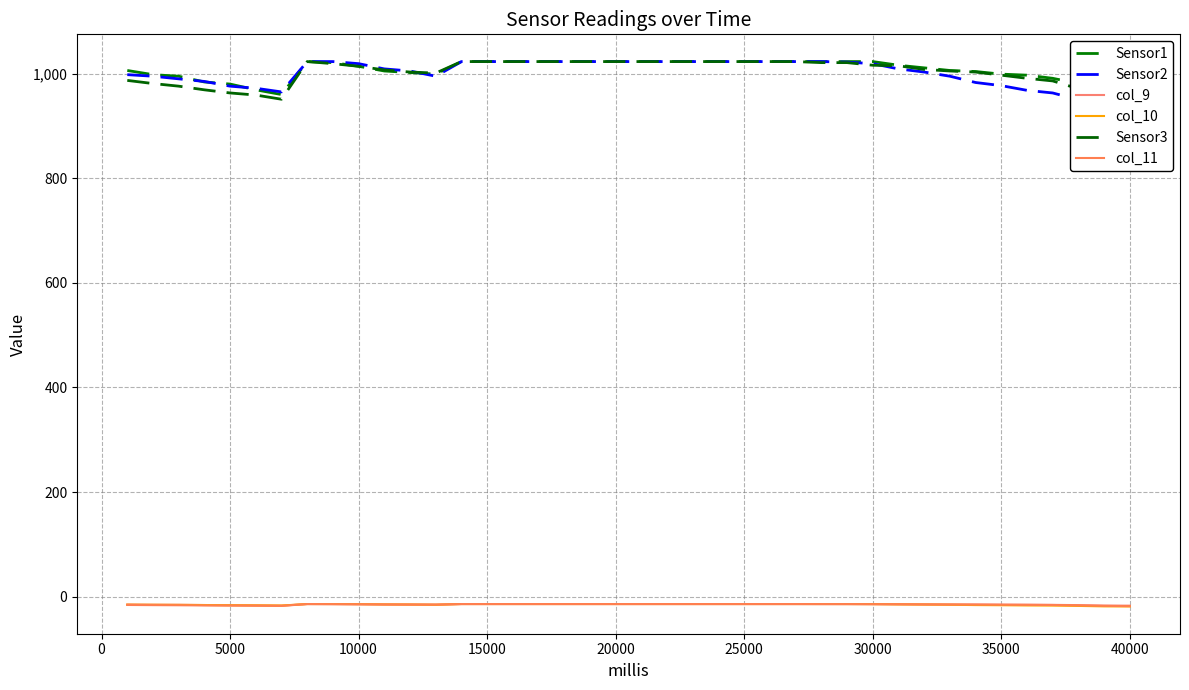

Count the number of data series in this chart.

6